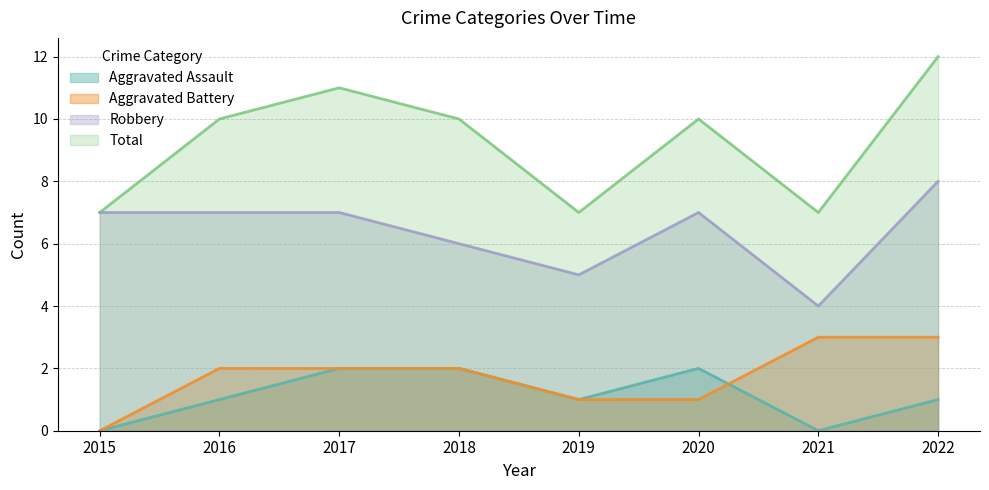

Reading left to right, transcribe all the data shown in this chart.

Aggravated Assault: 2015=0	2016=1	2017=2	2018=2	2019=1	2020=2	2021=0	2022=1
Aggravated Battery: 2015=0	2016=2	2017=2	2018=2	2019=1	2020=1	2021=3	2022=3
Robbery: 2015=7	2016=7	2017=7	2018=6	2019=5	2020=7	2021=4	2022=8
Total: 2015=7	2016=10	2017=11	2018=10	2019=7	2020=10	2021=7	2022=12